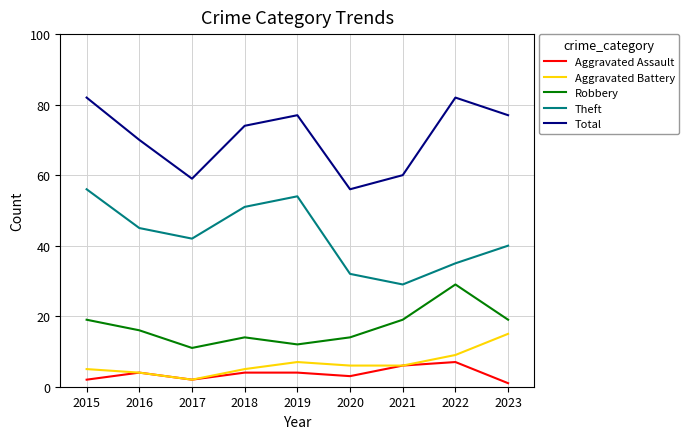

Count the number of data series in this chart.

5